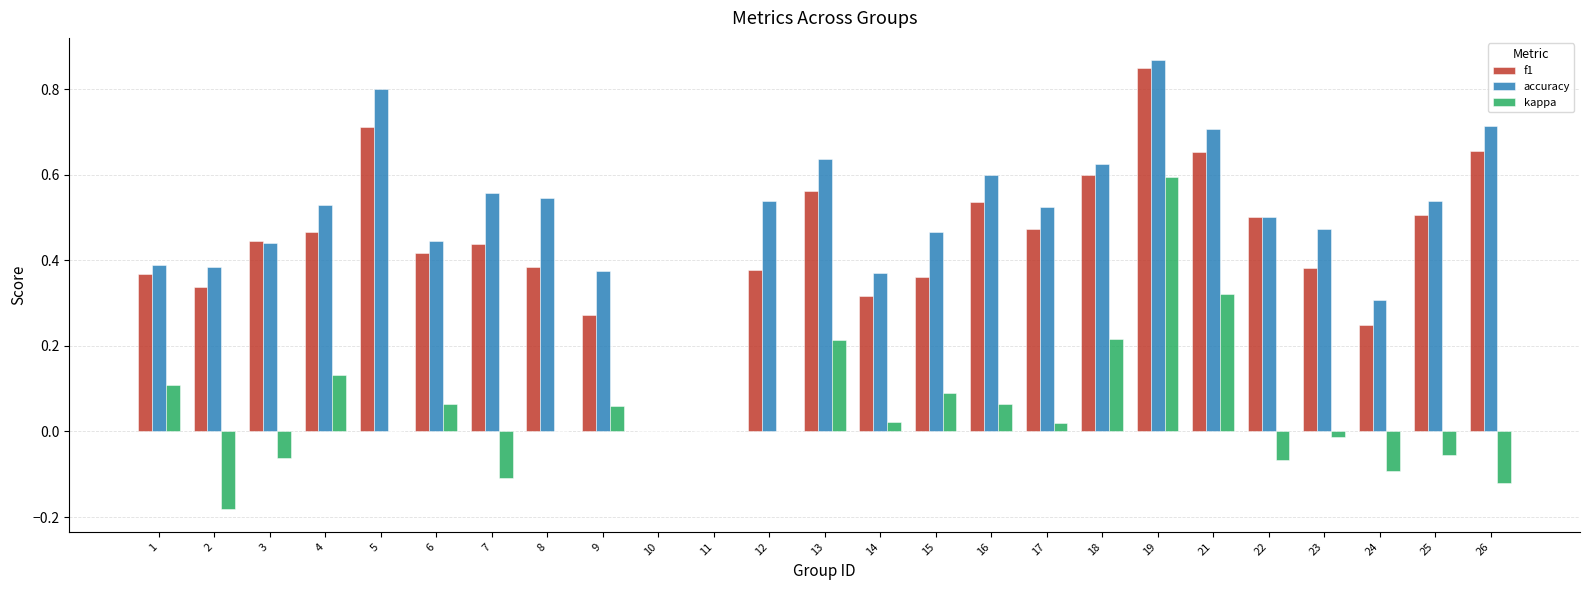

True or false: accuracy has a value of 0.2 at 14.

False